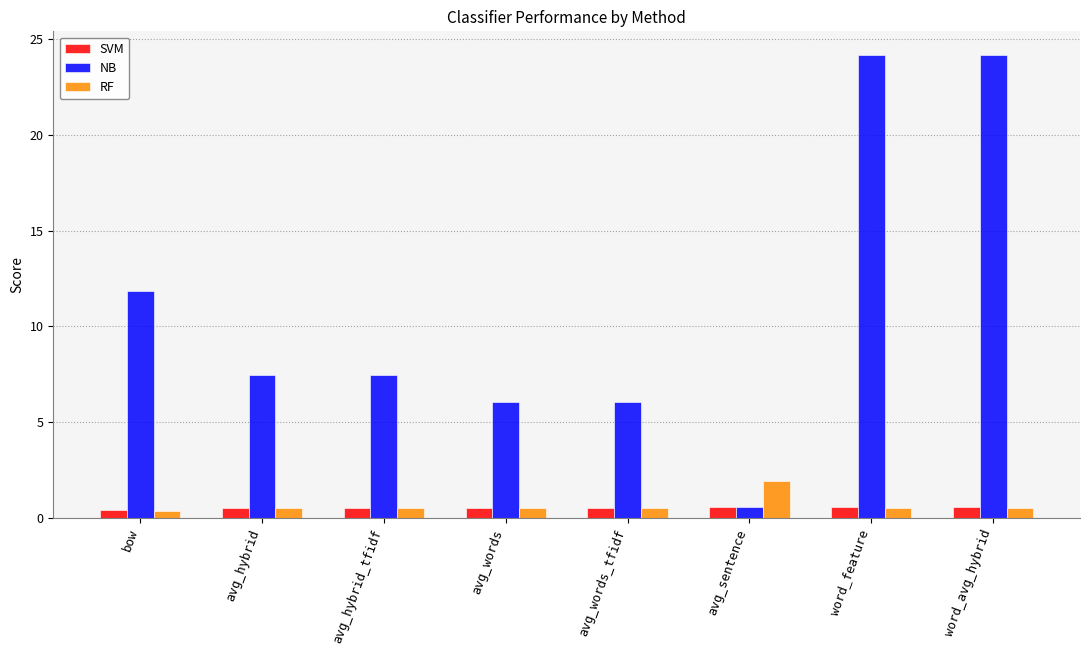

Where is NB nearest to the value 12?

bow